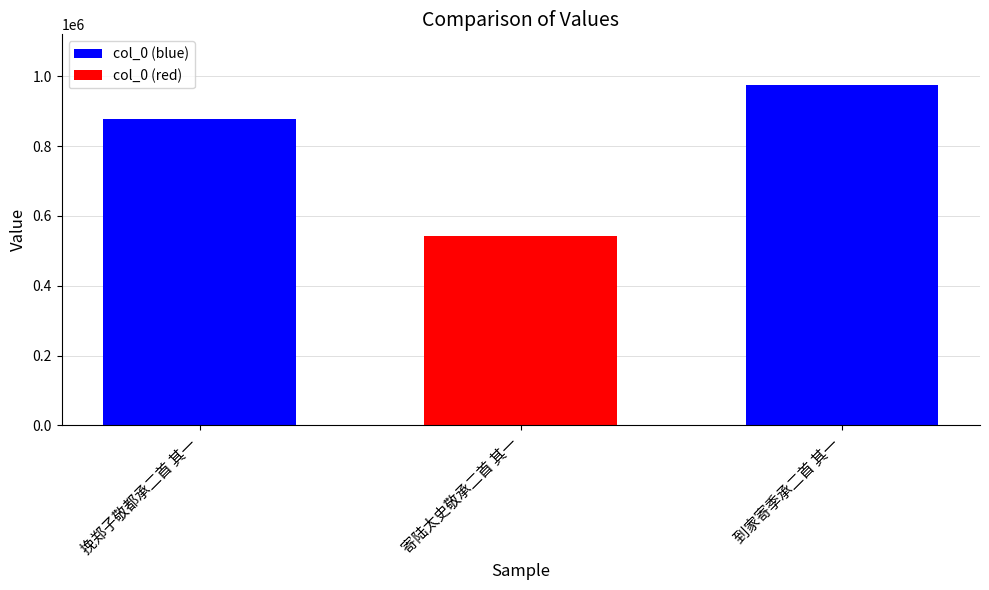

List the labels in order of col_0 (blue) value, largest first.

到家寄季承二首 其一, 挽郑子敬都承二首 其一